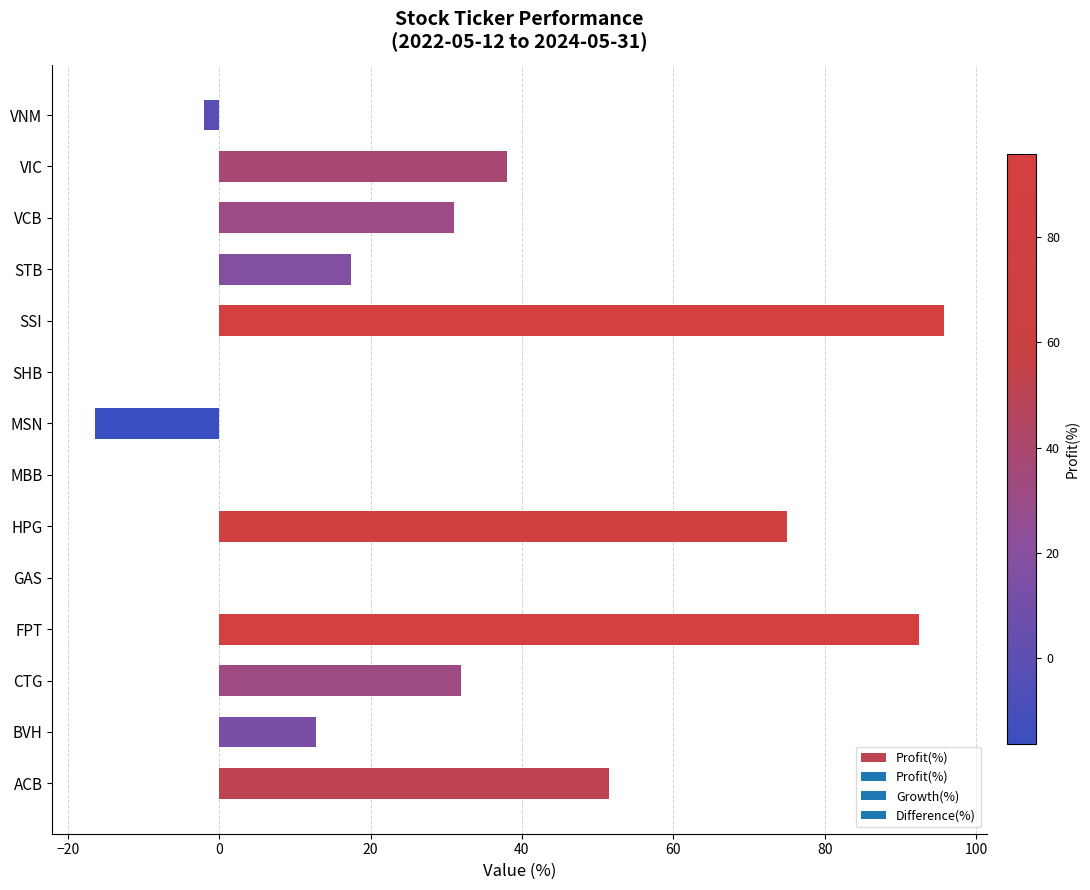

What is the sum of the values at CTG and ACB?

83.6